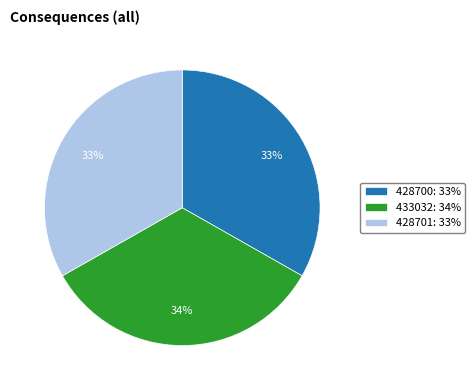

What is the ratio of the value at 428700 to the value at 428701?

1.0